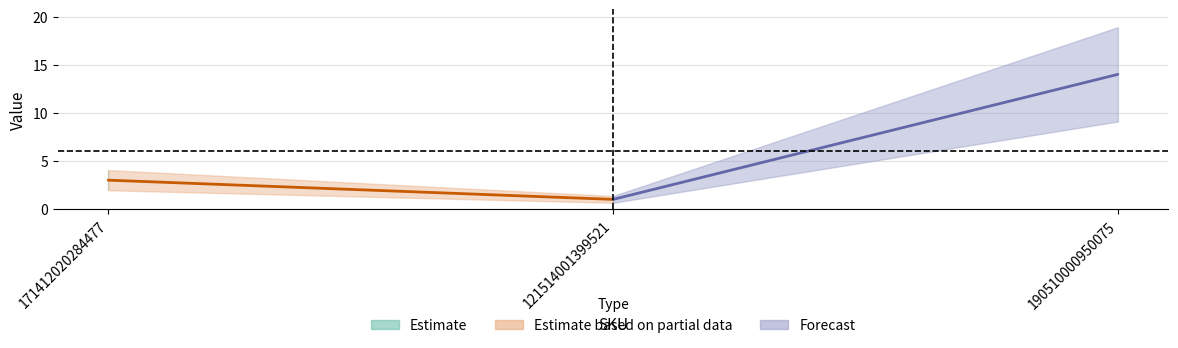

What is the difference between the second highest and minimum values?

2